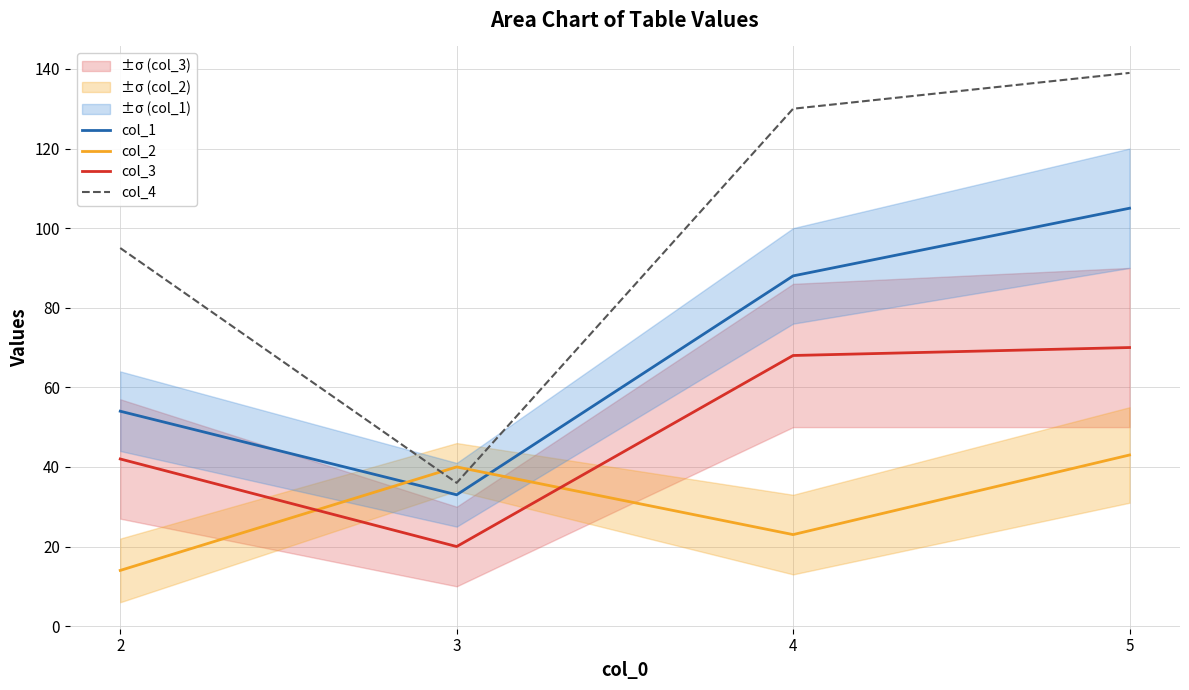

What is the minimum value for col_1?

33